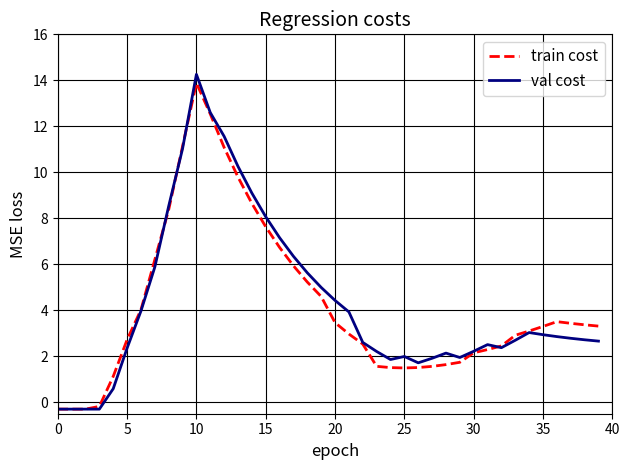

True or false: val cost and train cost cross at least once.

True